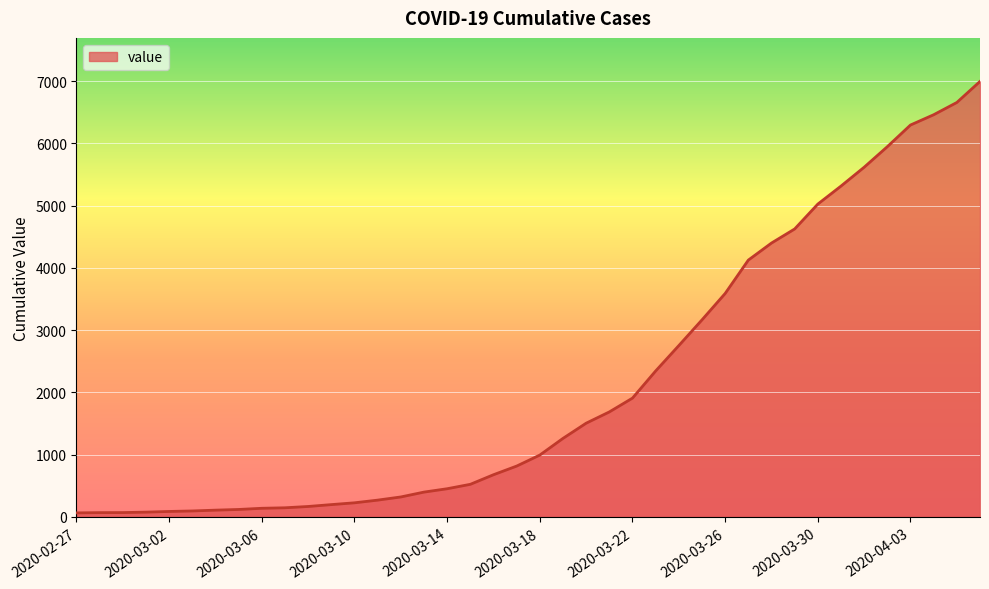

What is the difference between the maximum and minimum values?

6931